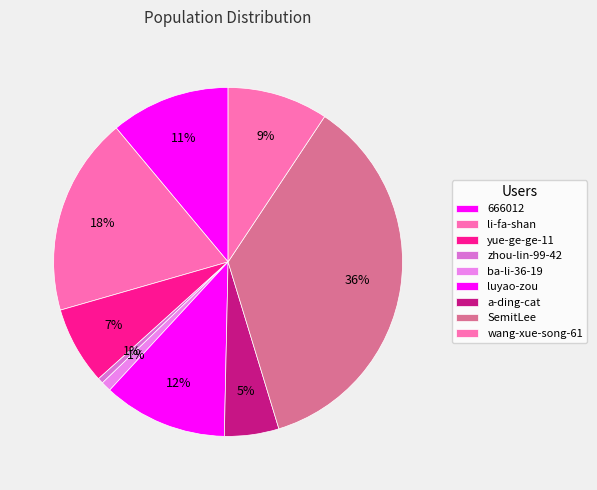

Is it true that luyao-zou is 4% of the pie?

False